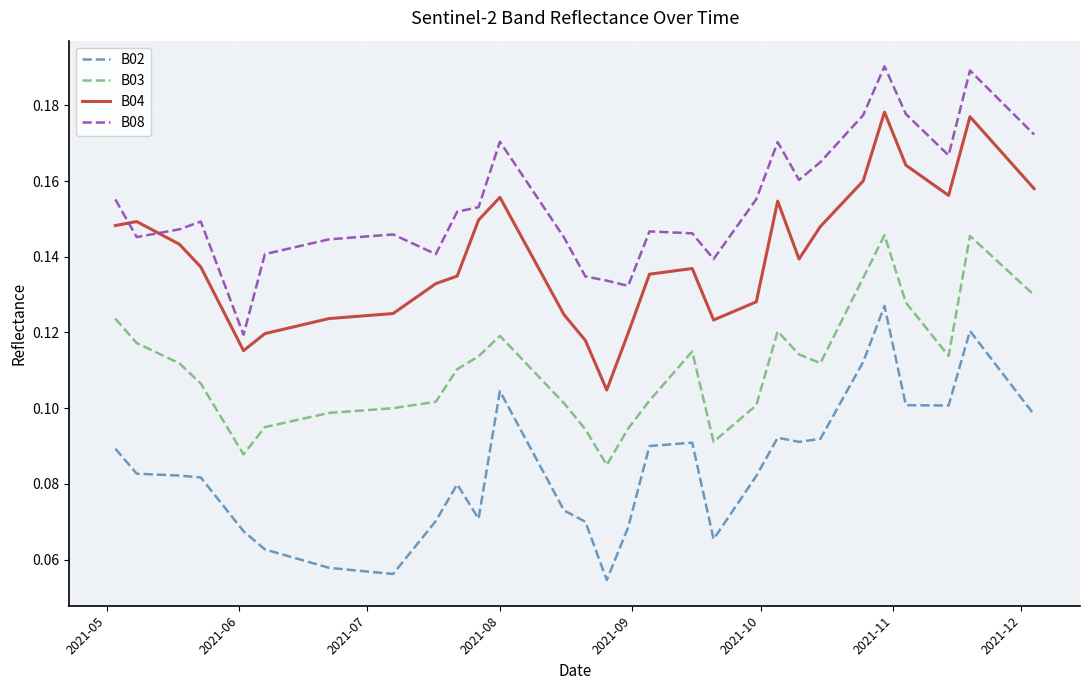

Rank the series by their average value, from highest to lowest.

B08, B04, B03, B02